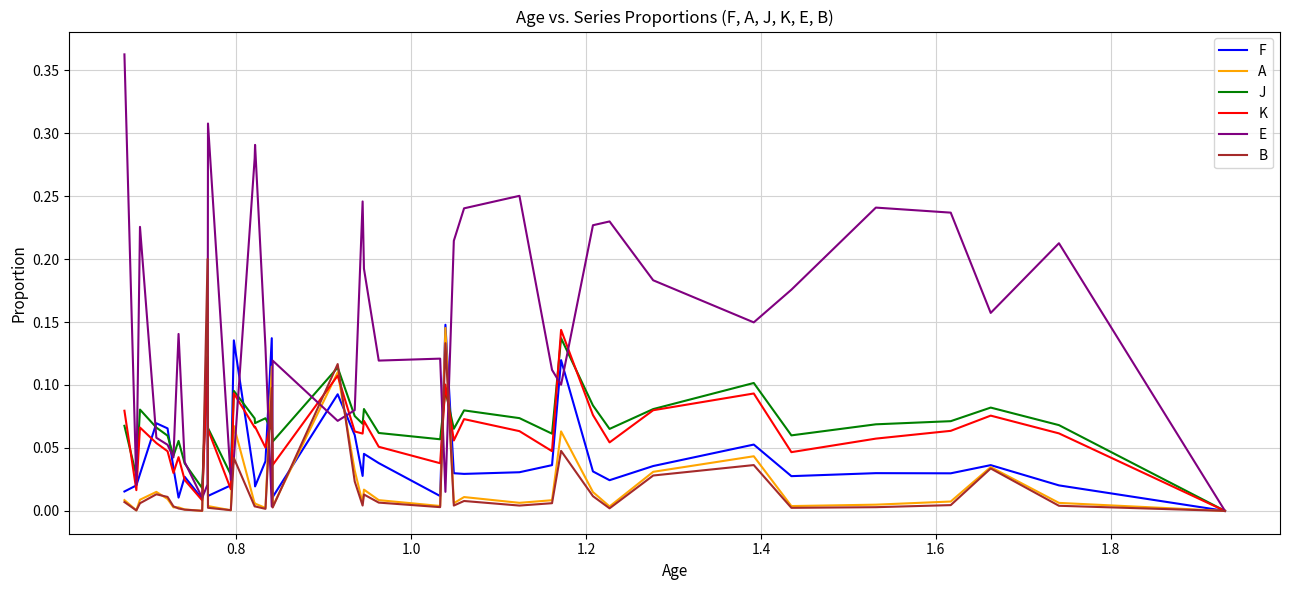

Reading left to right, what are all the values shown in this chart?

F: 0.0	0.0	0.0	0.0	0.0	0.0	0.1	0.0	0.0	0.0	0.1	0.0	0.0	0.0	0.0	0.1	0.0	0.0	0.0	0.0	0.1	0.1	0.0	0.1	0.0	0.0	0.0	0.1	0.0	0.0	0.1	0.0	0.0	0.0	0.0	0.1	0.1	0.0	0.0	0.0
A: 0.0	0.0	0.0	0.0	0.0	0.0	0.0	0.0	0.0	0.0	0.1	0.0	0.0	0.0	0.0	0.1	0.0	0.0	0.0	0.0	0.0	0.1	0.0	0.1	0.0	0.0	0.0	0.1	0.0	0.0	0.2	0.0	0.0	0.0	0.0	0.0	0.0	0.0	0.0	0.0
J: 0.0	0.1	0.1	0.1	0.1	0.1	0.1	0.1	0.1	0.1	0.1	0.1	0.1	0.1	0.1	0.1	0.1	0.1	0.1	0.1	0.1	0.1	0.1	0.1	0.1	0.1	0.1	0.1	0.0	0.1	0.1	0.0	0.0	0.1	0.0	0.1	0.1	0.1	0.0	0.1
K: 0.0	0.1	0.1	0.1	0.1	0.0	0.1	0.1	0.1	0.1	0.1	0.0	0.1	0.1	0.1	0.1	0.0	0.1	0.1	0.1	0.1	0.1	0.0	0.1	0.1	0.1	0.1	0.1	0.0	0.1	0.1	0.0	0.0	0.0	0.0	0.0	0.1	0.1	0.0	0.1
E: 0.0	0.2	0.2	0.2	0.2	0.2	0.1	0.2	0.2	0.2	0.1	0.1	0.3	0.2	0.2	0.0	0.1	0.1	0.2	0.2	0.1	0.1	0.1	0.0	0.1	0.3	0.3	0.0	0.0	0.3	0.0	0.0	0.0	0.1	0.0	0.1	0.1	0.2	0.0	0.4
B: 0.0	0.0	0.0	0.0	0.0	0.0	0.0	0.0	0.0	0.0	0.0	0.0	0.0	0.0	0.0	0.1	0.0	0.0	0.0	0.0	0.0	0.1	0.0	0.1	0.0	0.0	0.0	0.0	0.0	0.0	0.2	0.0	0.0	0.0	0.0	0.0	0.0	0.0	0.0	0.0